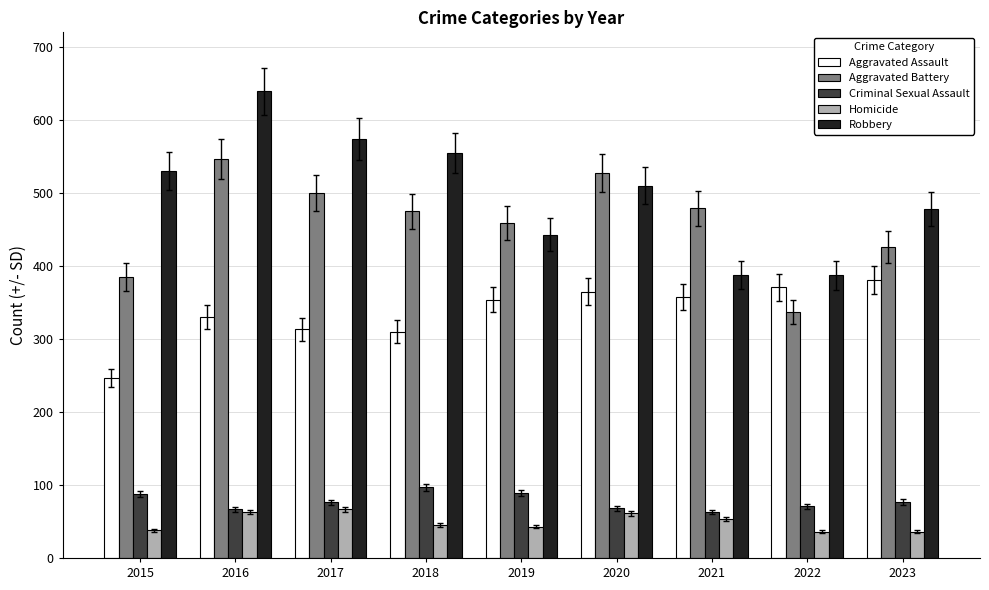

Which series has the widest spread of values?

Robbery